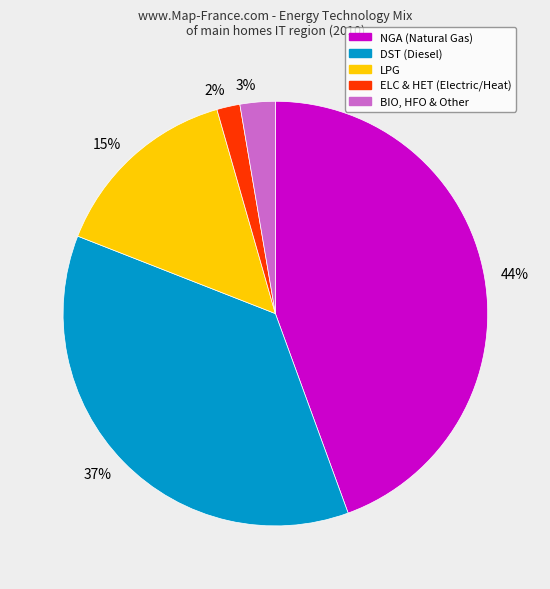

Which category has the biggest portion of the pie?

44%